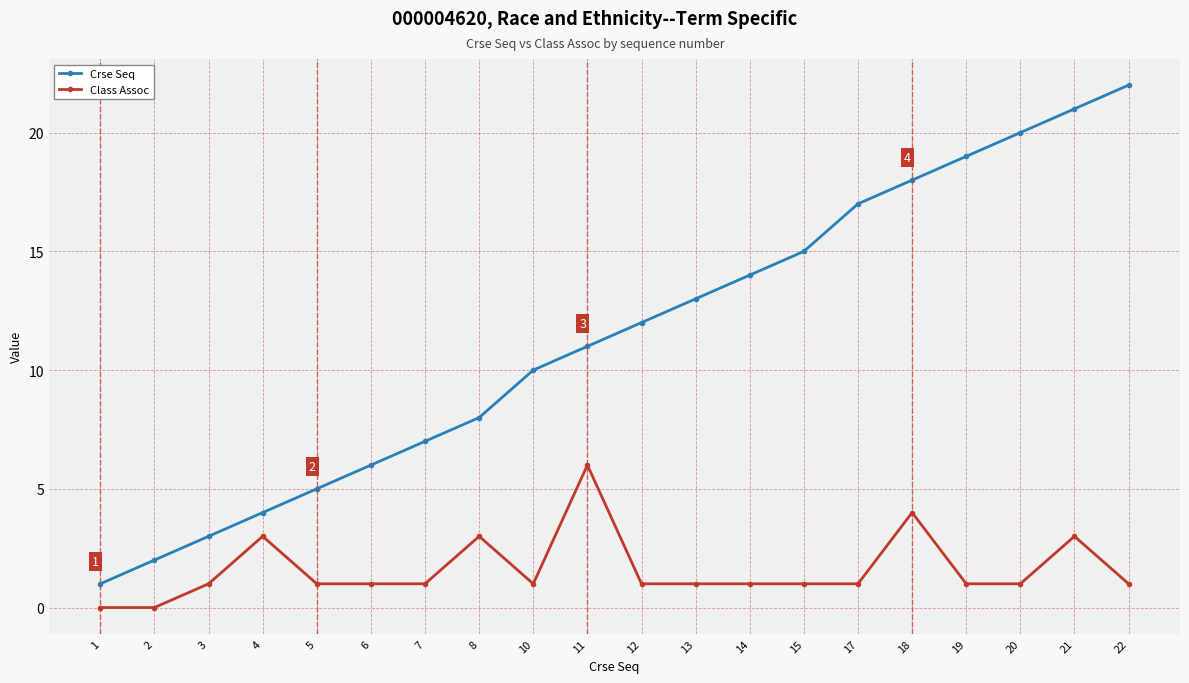

Between 8 and 13, which series saw the biggest shift?

Crse Seq